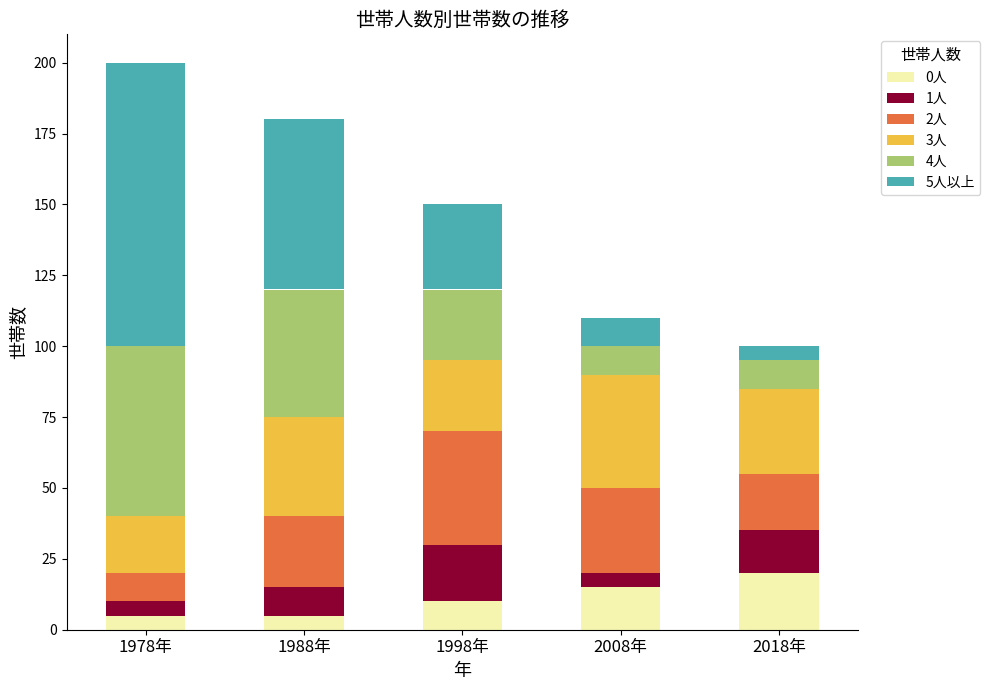

What is the highest value of the 0人 series?

20